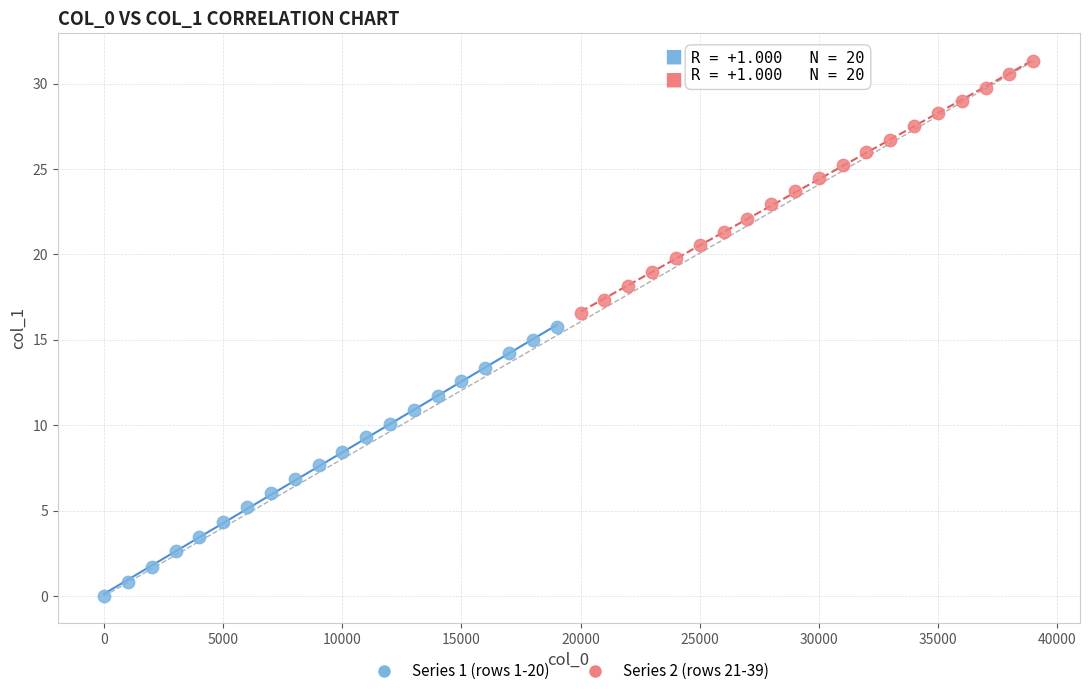

Which series reaches the minimum Y coordinate?

Series 1 (rows 1-20)